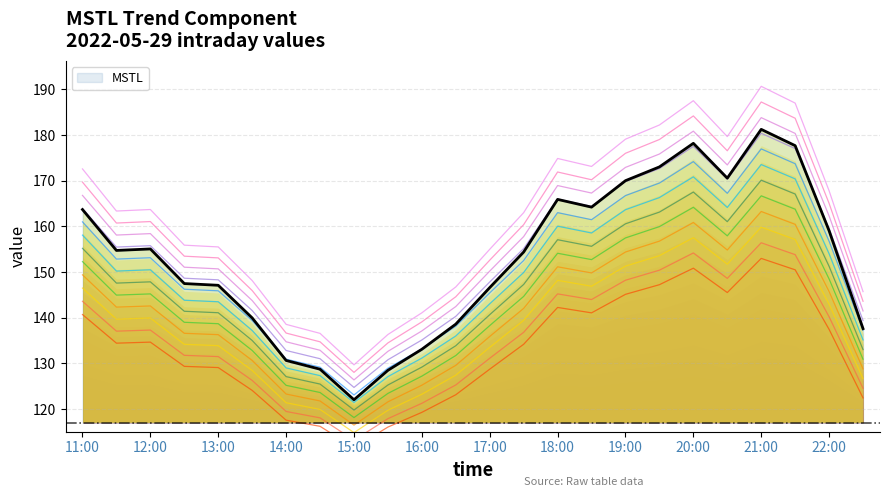

How many points are higher than both their immediate neighbors (excluding endpoints)?

4